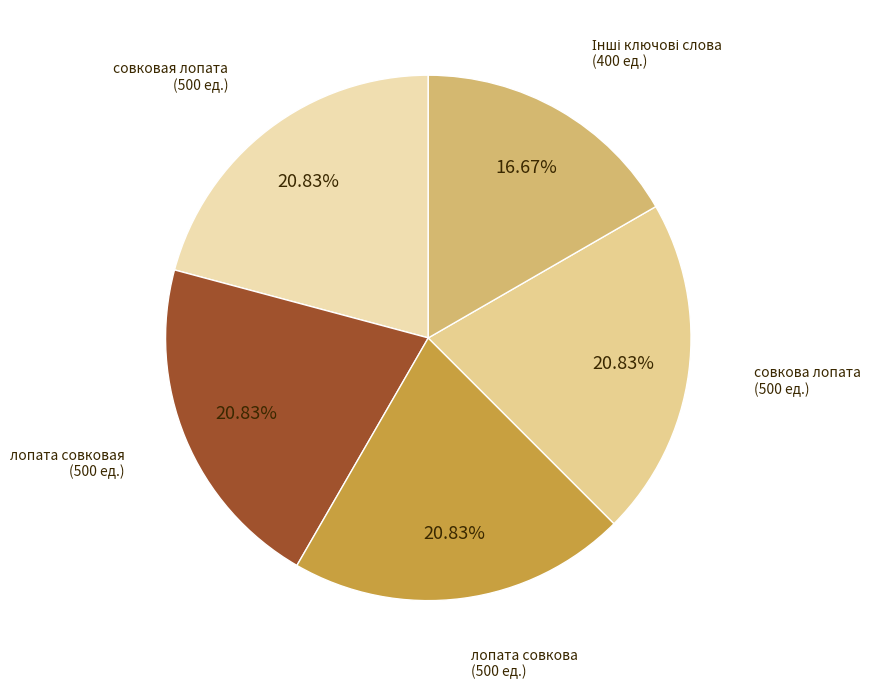

Count the number of slices in the pie.

5